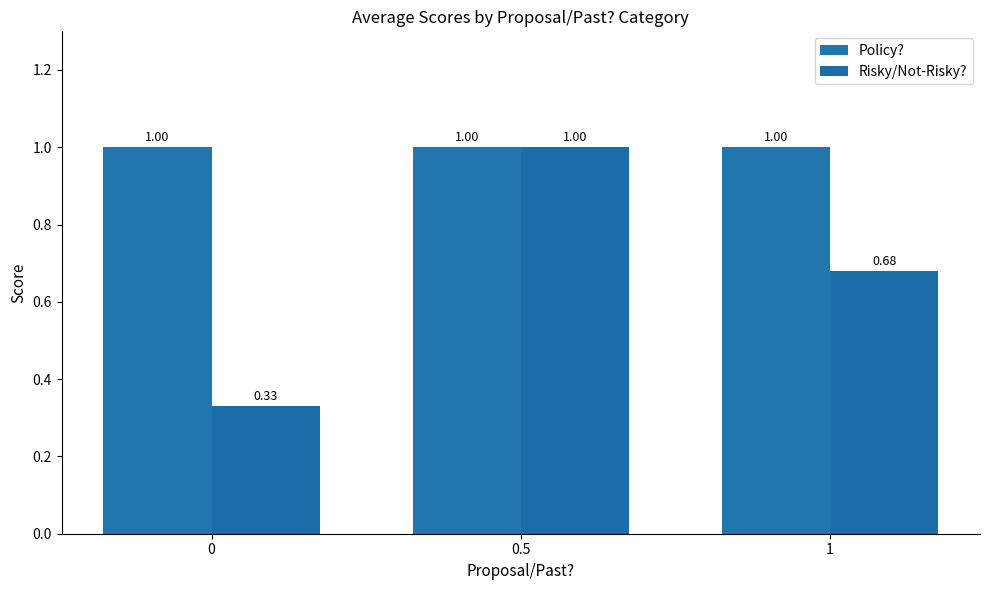

At which category is the sum across all series the highest?

0.5